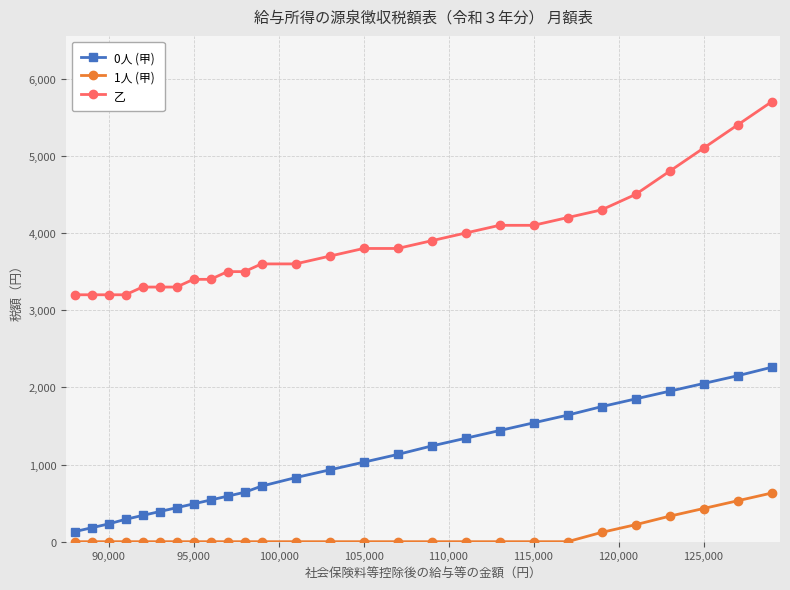

True or false: 0人 (甲) and 1人 (甲) intersect in this chart.

False